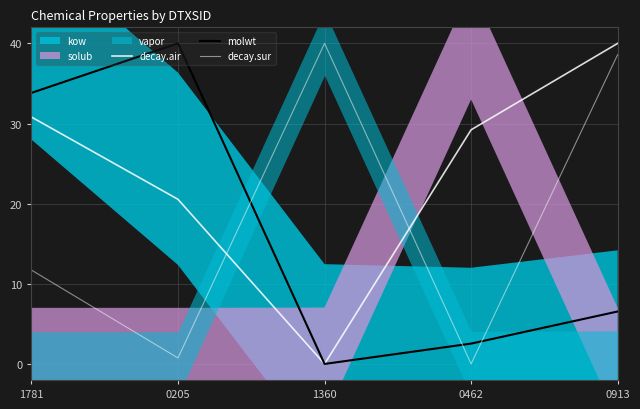

True or false: decay.air has a value of 29.2 at 0462.

True